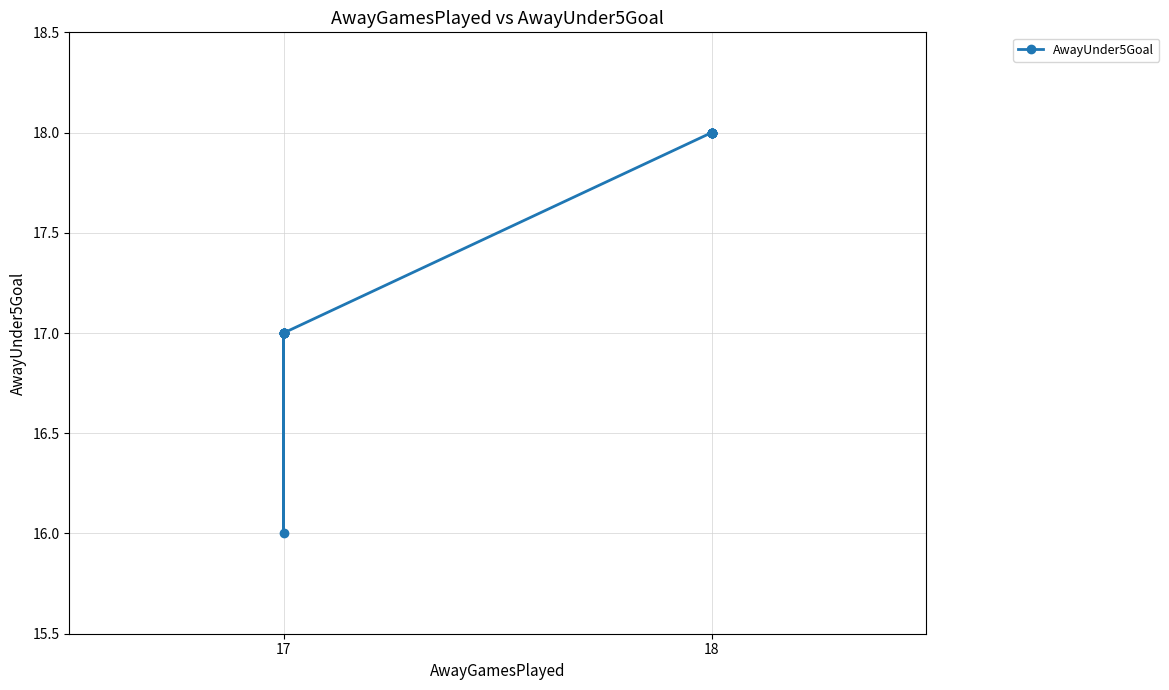

Count the number of data series in this chart.

1